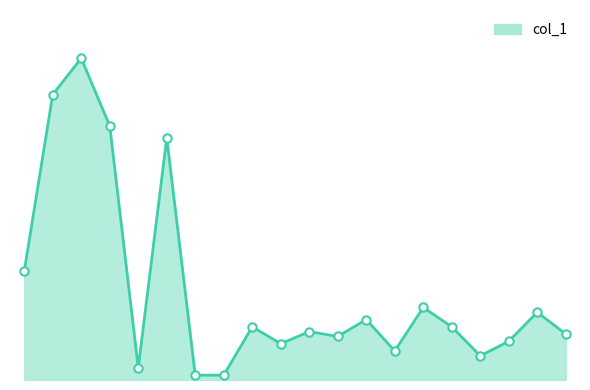

How many lines are shown in the chart?

1